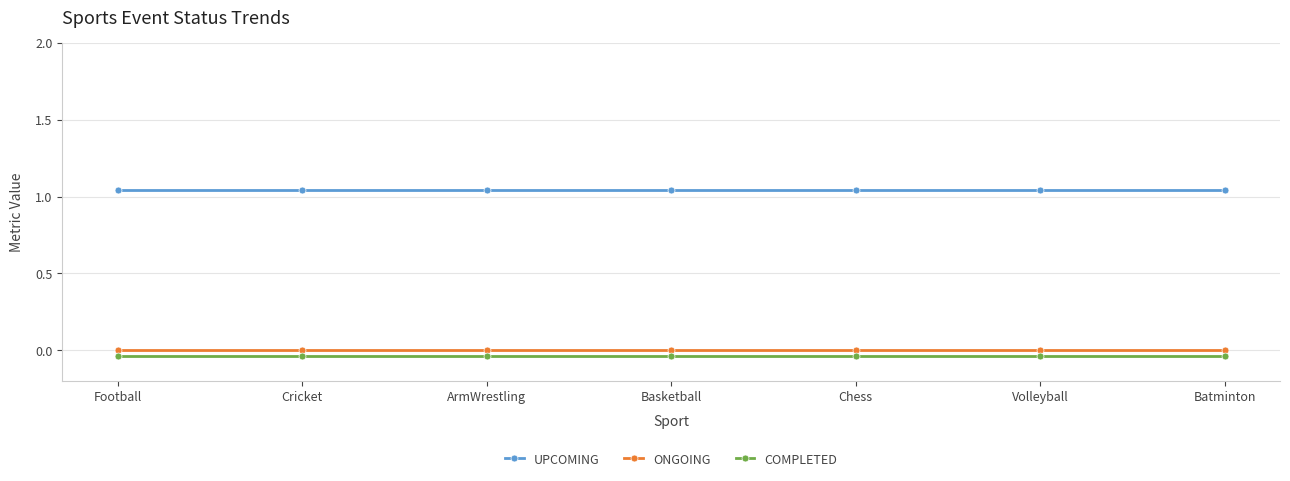

Between Chess and Batminton, which series saw the biggest shift?

UPCOMING